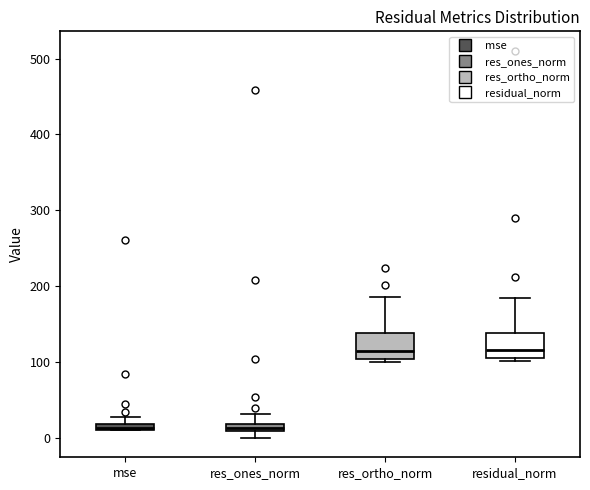

Where is the lower edge of the box for mse on the y-axis? The values are not printed on the chart, so give them approximately, as read against the axis.

10